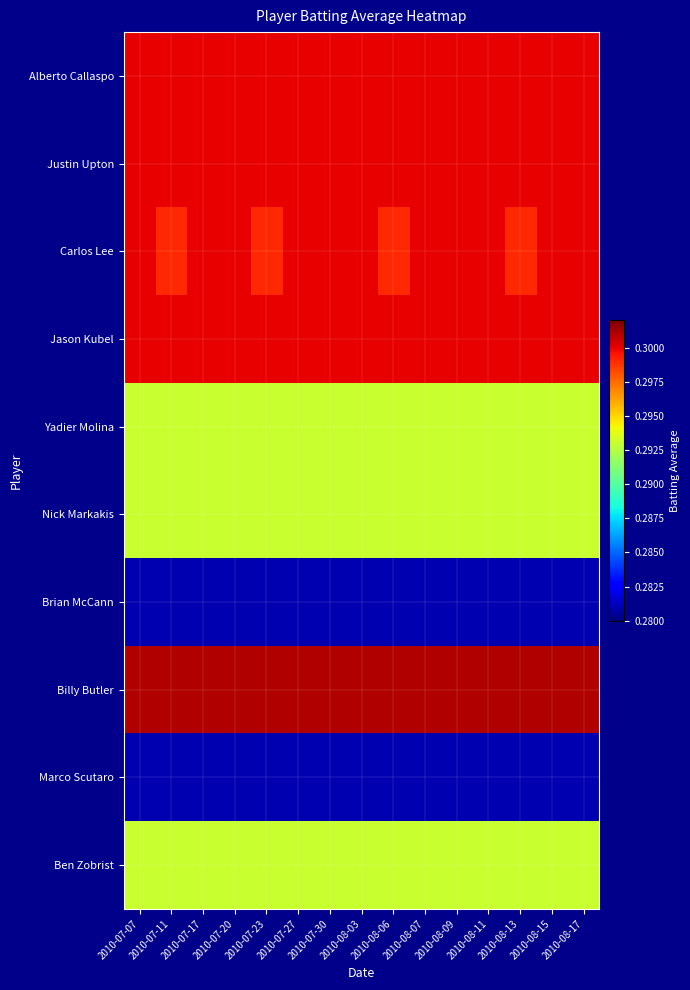

Reading left to right, transcribe all the data shown in this chart.

Alberto Callaspo: 2010-07-07=0.3	2010-07-11=0.3	2010-07-17=0.3	2010-07-20=0.3	2010-07-23=0.3	2010-07-27=0.3	2010-07-30=0.3	2010-08-03=0.3	2010-08-06=0.3	2010-08-07=0.3	2010-08-09=0.3	2010-08-11=0.3	2010-08-13=0.3	2010-08-15=0.3	2010-08-17=0.3
Justin Upton: 2010-07-07=0.3	2010-07-11=0.3	2010-07-17=0.3	2010-07-20=0.3	2010-07-23=0.3	2010-07-27=0.3	2010-07-30=0.3	2010-08-03=0.3	2010-08-06=0.3	2010-08-07=0.3	2010-08-09=0.3	2010-08-11=0.3	2010-08-13=0.3	2010-08-15=0.3	2010-08-17=0.3
Carlos Lee: 2010-07-07=0.3	2010-07-11=0.3	2010-07-17=0.3	2010-07-20=0.3	2010-07-23=0.3	2010-07-27=0.3	2010-07-30=0.3	2010-08-03=0.3	2010-08-06=0.3	2010-08-07=0.3	2010-08-09=0.3	2010-08-11=0.3	2010-08-13=0.3	2010-08-15=0.3	2010-08-17=0.3
Jason Kubel: 2010-07-07=0.3	2010-07-11=0.3	2010-07-17=0.3	2010-07-20=0.3	2010-07-23=0.3	2010-07-27=0.3	2010-07-30=0.3	2010-08-03=0.3	2010-08-06=0.3	2010-08-07=0.3	2010-08-09=0.3	2010-08-11=0.3	2010-08-13=0.3	2010-08-15=0.3	2010-08-17=0.3
Yadier Molina: 2010-07-07=0.3	2010-07-11=0.3	2010-07-17=0.3	2010-07-20=0.3	2010-07-23=0.3	2010-07-27=0.3	2010-07-30=0.3	2010-08-03=0.3	2010-08-06=0.3	2010-08-07=0.3	2010-08-09=0.3	2010-08-11=0.3	2010-08-13=0.3	2010-08-15=0.3	2010-08-17=0.3
Nick Markakis: 2010-07-07=0.3	2010-07-11=0.3	2010-07-17=0.3	2010-07-20=0.3	2010-07-23=0.3	2010-07-27=0.3	2010-07-30=0.3	2010-08-03=0.3	2010-08-06=0.3	2010-08-07=0.3	2010-08-09=0.3	2010-08-11=0.3	2010-08-13=0.3	2010-08-15=0.3	2010-08-17=0.3
Brian McCann: 2010-07-07=0.3	2010-07-11=0.3	2010-07-17=0.3	2010-07-20=0.3	2010-07-23=0.3	2010-07-27=0.3	2010-07-30=0.3	2010-08-03=0.3	2010-08-06=0.3	2010-08-07=0.3	2010-08-09=0.3	2010-08-11=0.3	2010-08-13=0.3	2010-08-15=0.3	2010-08-17=0.3
Billy Butler: 2010-07-07=0.3	2010-07-11=0.3	2010-07-17=0.3	2010-07-20=0.3	2010-07-23=0.3	2010-07-27=0.3	2010-07-30=0.3	2010-08-03=0.3	2010-08-06=0.3	2010-08-07=0.3	2010-08-09=0.3	2010-08-11=0.3	2010-08-13=0.3	2010-08-15=0.3	2010-08-17=0.3
Marco Scutaro: 2010-07-07=0.3	2010-07-11=0.3	2010-07-17=0.3	2010-07-20=0.3	2010-07-23=0.3	2010-07-27=0.3	2010-07-30=0.3	2010-08-03=0.3	2010-08-06=0.3	2010-08-07=0.3	2010-08-09=0.3	2010-08-11=0.3	2010-08-13=0.3	2010-08-15=0.3	2010-08-17=0.3
Ben Zobrist: 2010-07-07=0.3	2010-07-11=0.3	2010-07-17=0.3	2010-07-20=0.3	2010-07-23=0.3	2010-07-27=0.3	2010-07-30=0.3	2010-08-03=0.3	2010-08-06=0.3	2010-08-07=0.3	2010-08-09=0.3	2010-08-11=0.3	2010-08-13=0.3	2010-08-15=0.3	2010-08-17=0.3